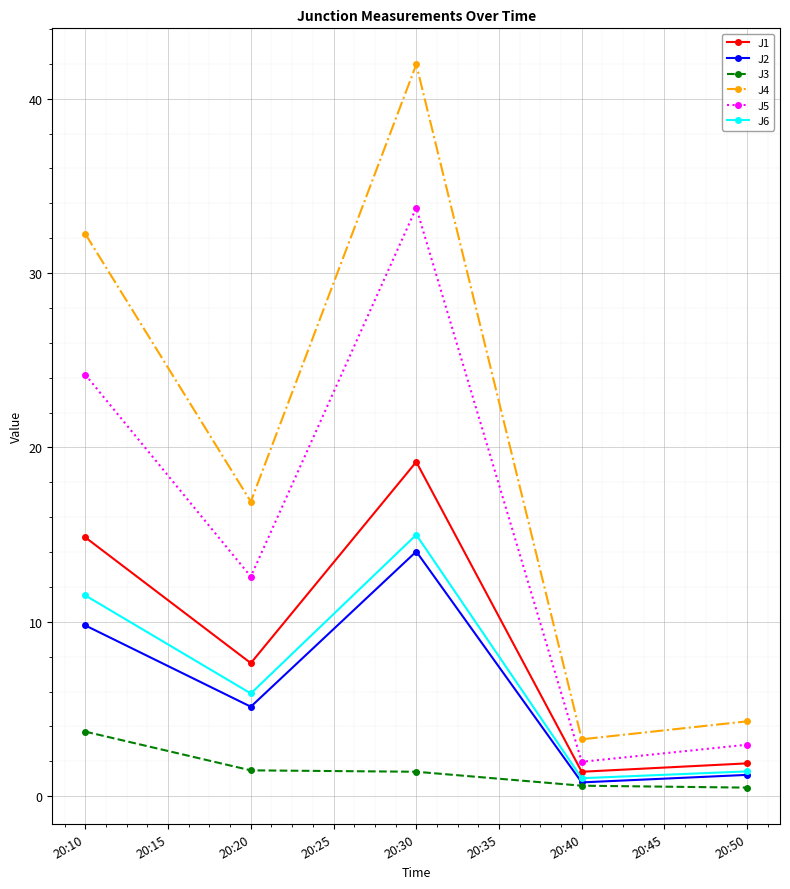

True or false: J5 has more than 0 interior local peaks.

True